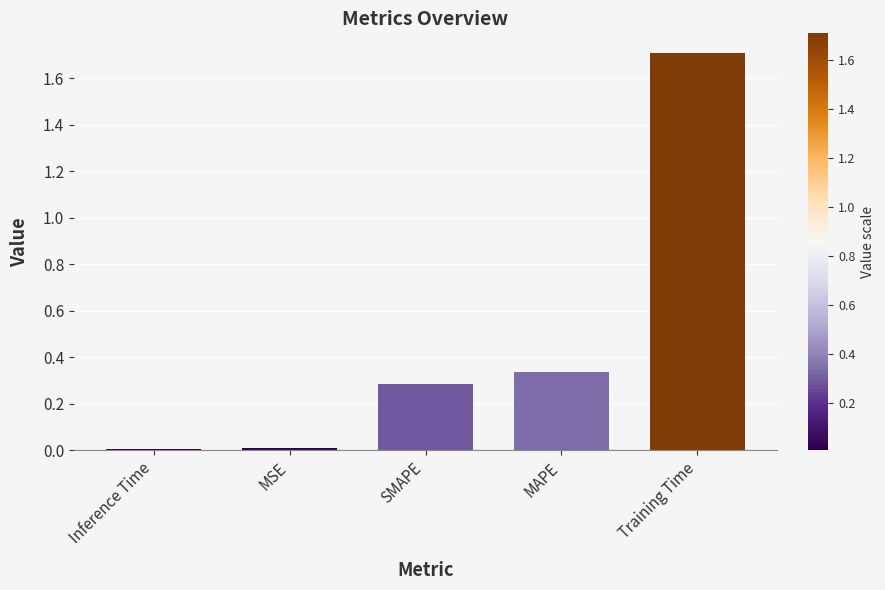

What is the sum of the values at Training Time and Inference Time?

1.7